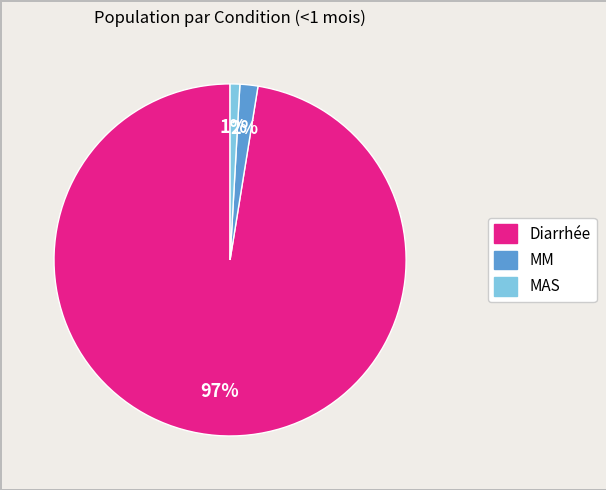

The MAS slice represents 12% of the pie. True or false?

False